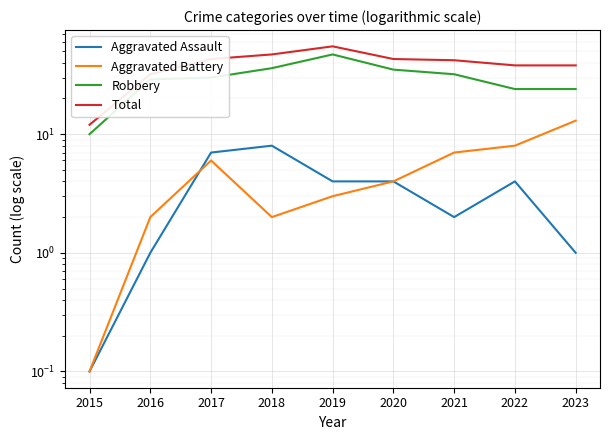

What is the value of the Aggravated Assault point at the 7th from the left?

2.0